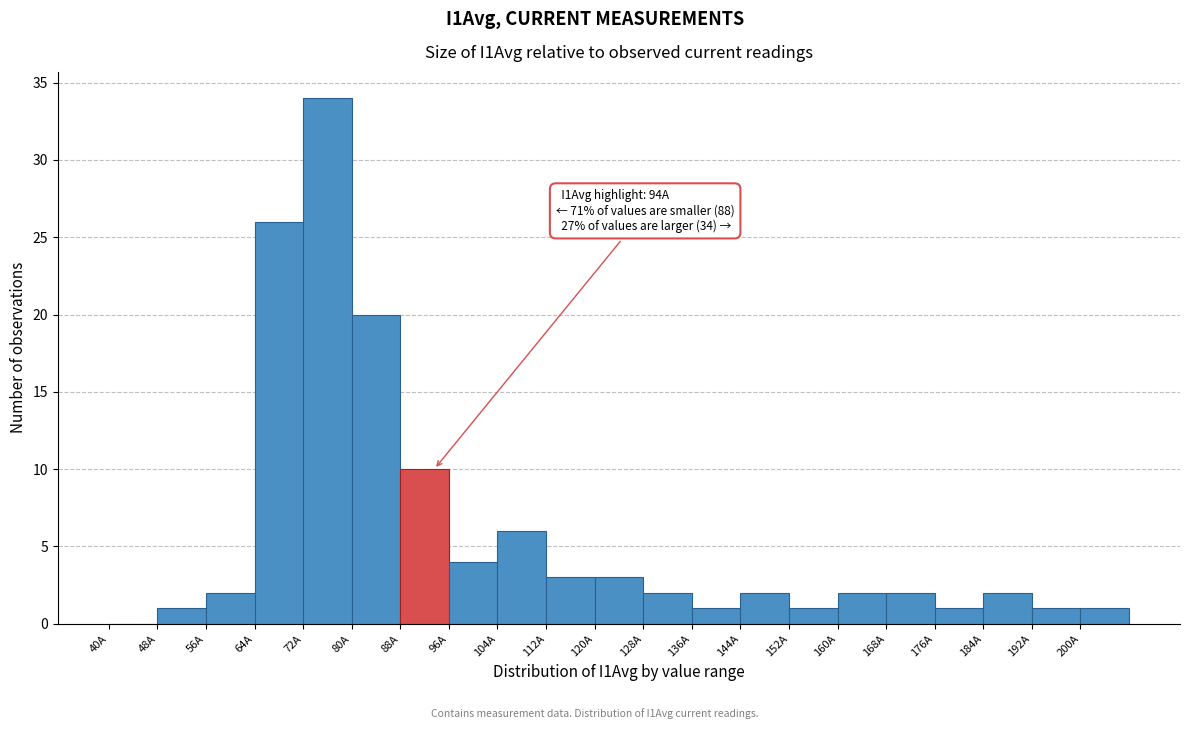

Which range on the x-axis has the tallest bar?

72 to 80